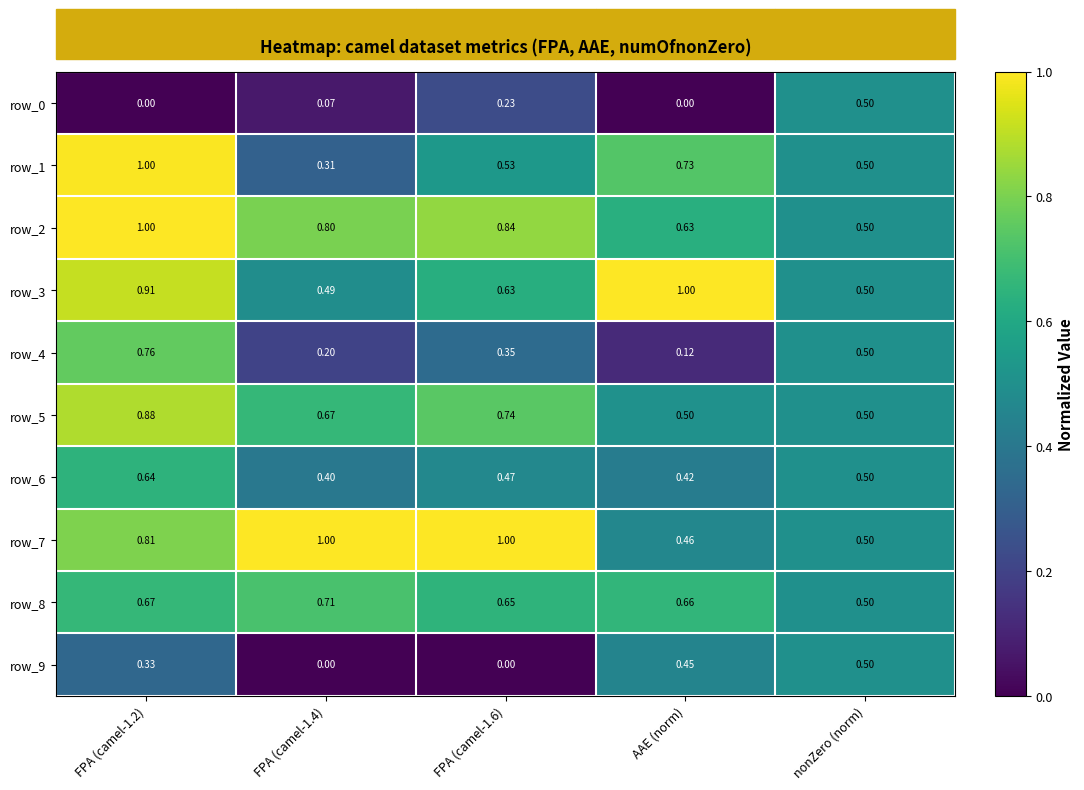

At which label is row_6 closest to 0?

FPA (camel-1.4)